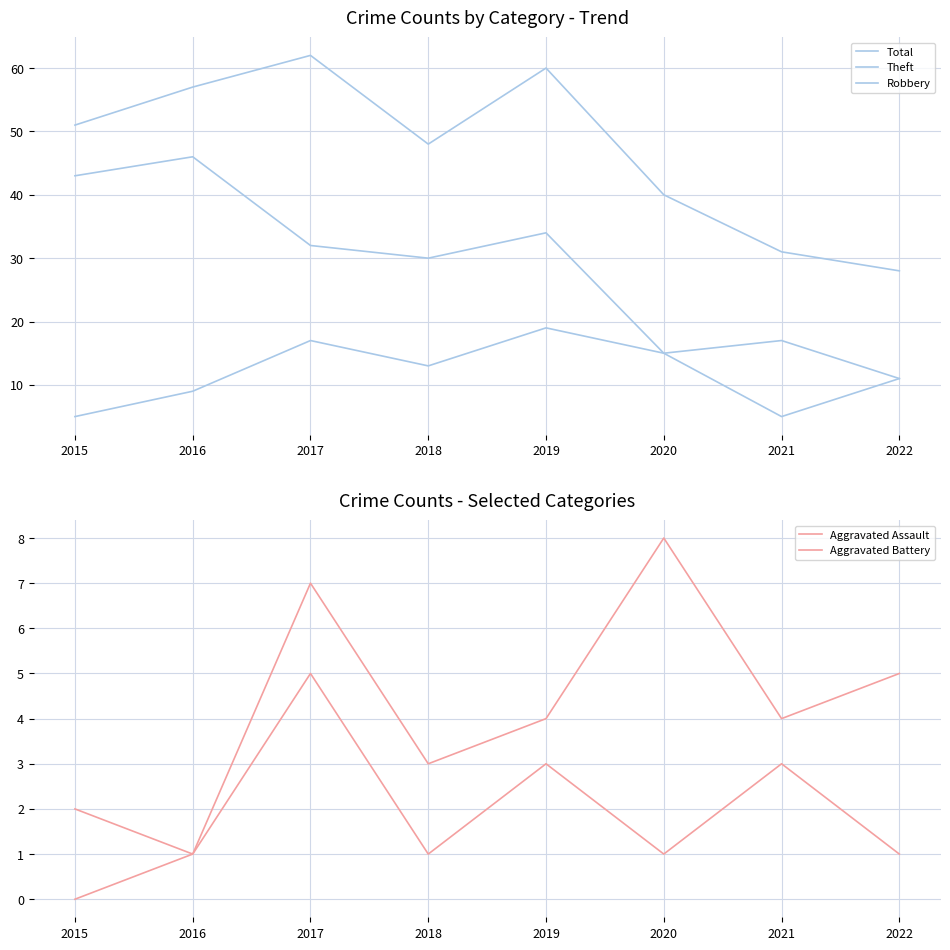

True or false: Theft and Total intersect in this chart.

False